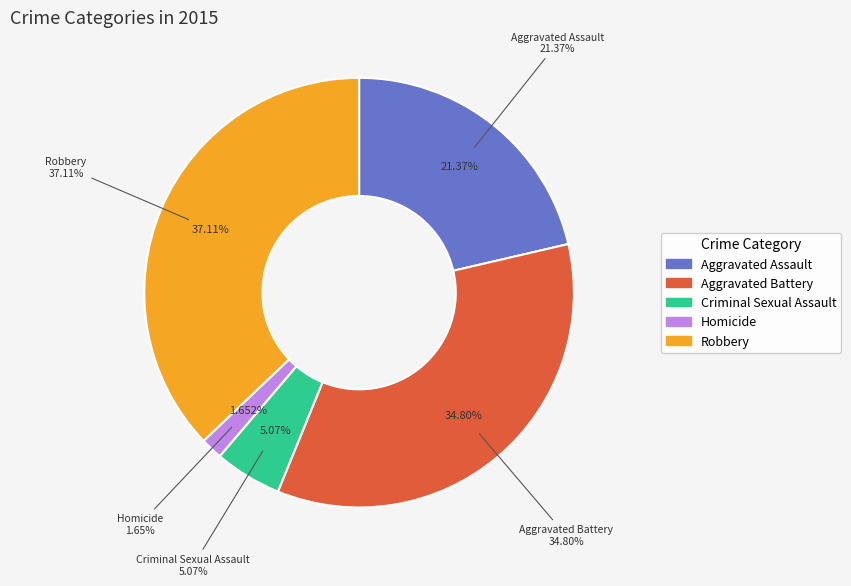

To the nearest percent, what is the average slice percentage?

20%